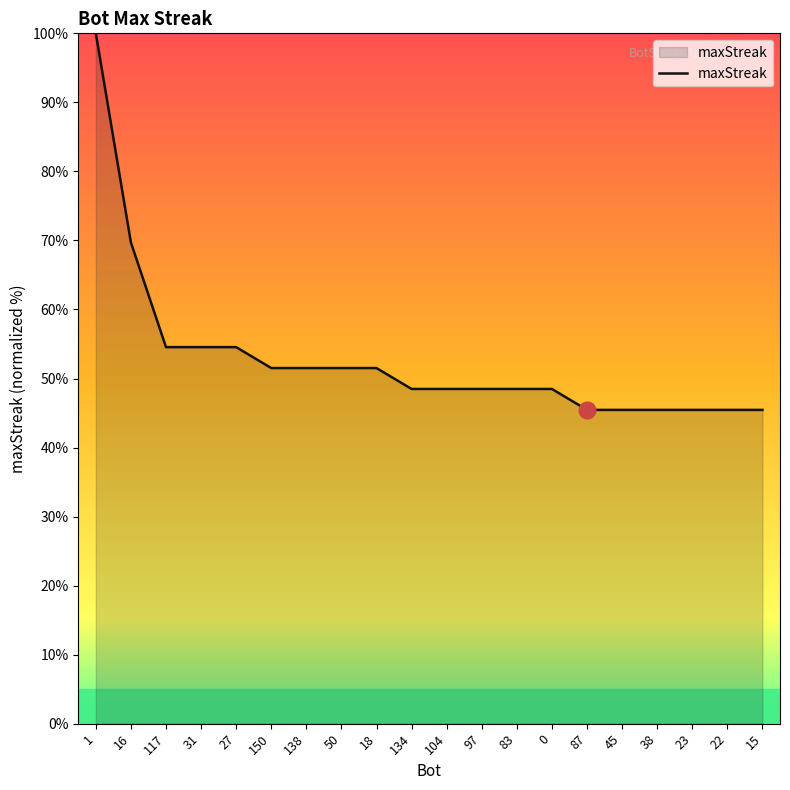

What is the difference between the values at 83 and 150?

3.0